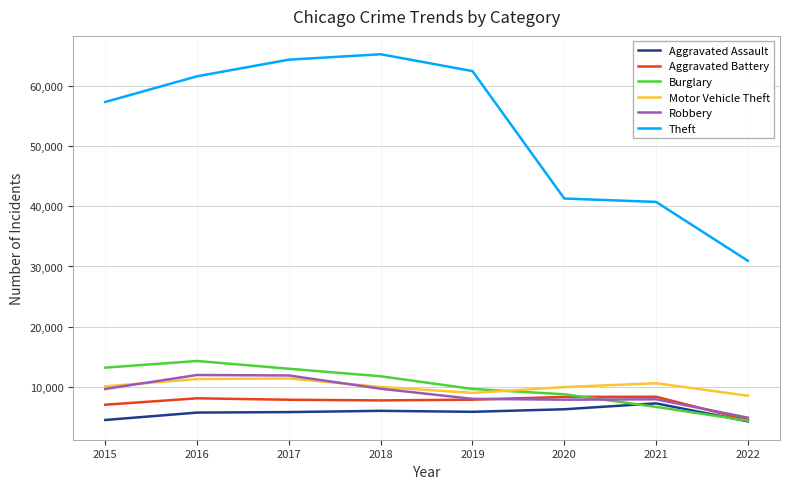

The value of Burglary at 2018 is 17962. True or false?

False